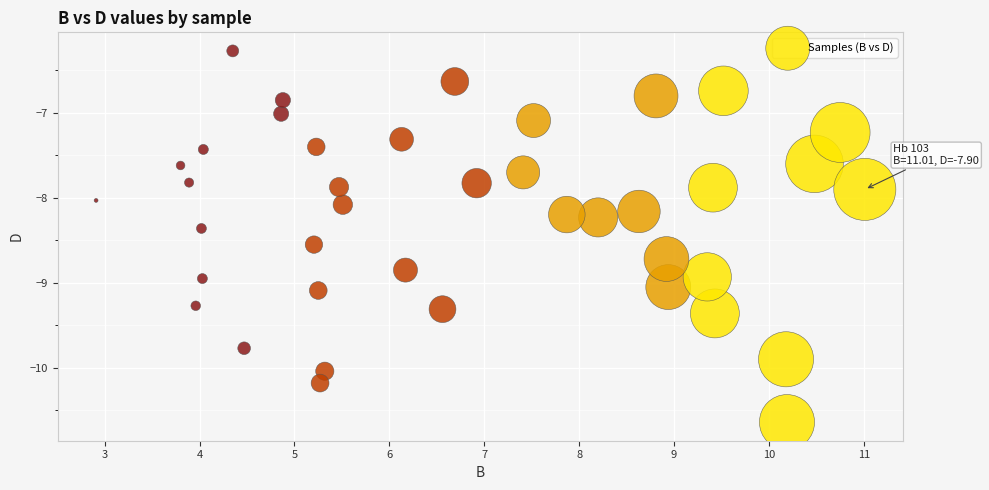

What is the range of Y values (max minus min)?

4.4